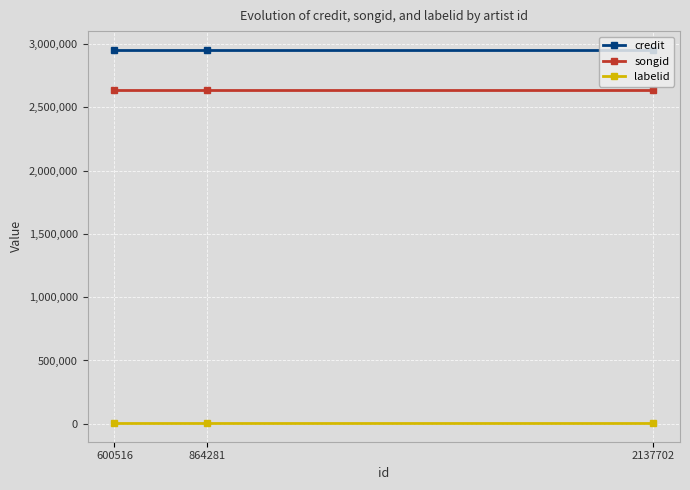

How many distinct data groups are displayed?

3